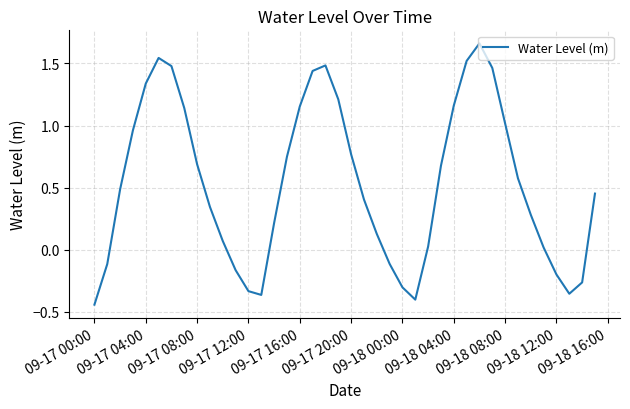

What is the difference between the maximum and minimum values?

2.1